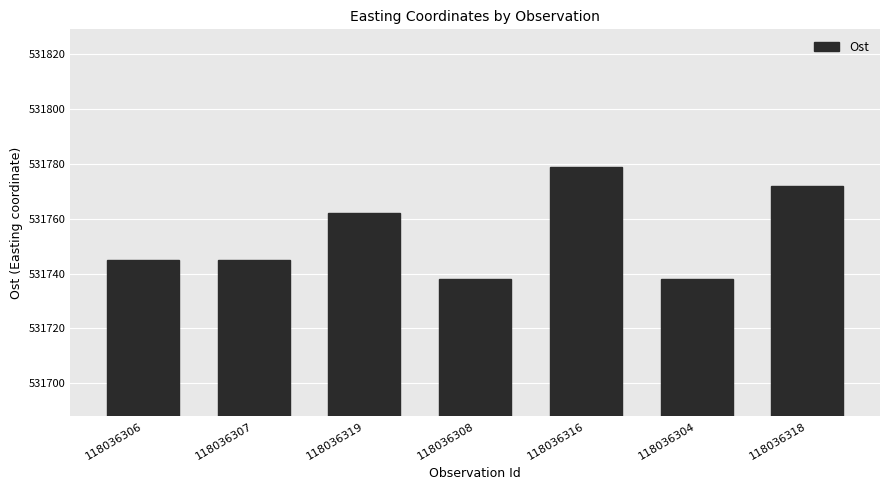

What is the maximum value shown in the chart?

531779